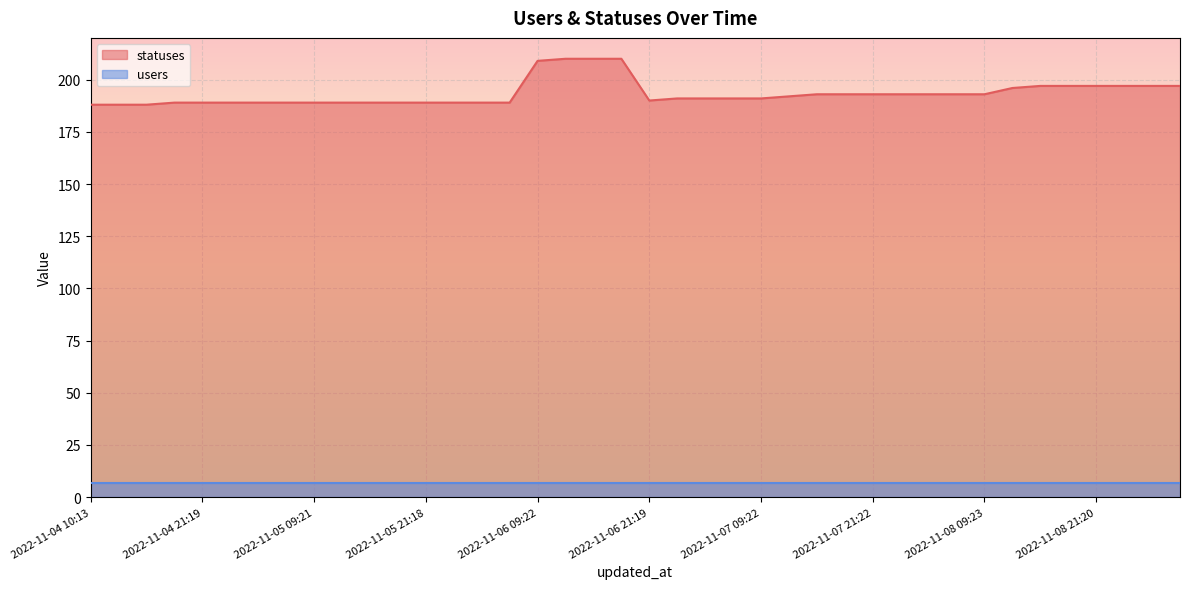

Approximately how many times larger is the value at 2022-11-05 06:27 compared to 2022-11-05 15:21?

1.0